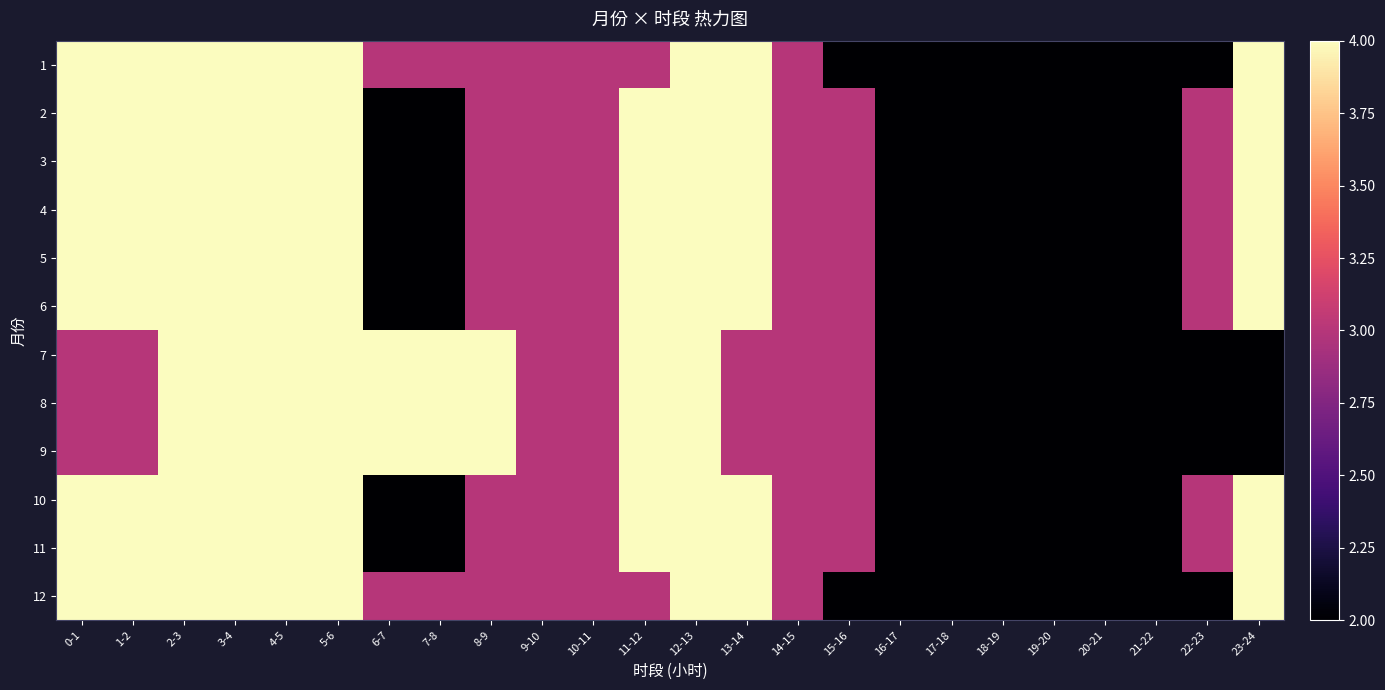

Rank the series at 16-17 from lowest to highest value.

1, 2, 3, 4, 5, 6, 7, 8, 9, 10, 11, 12